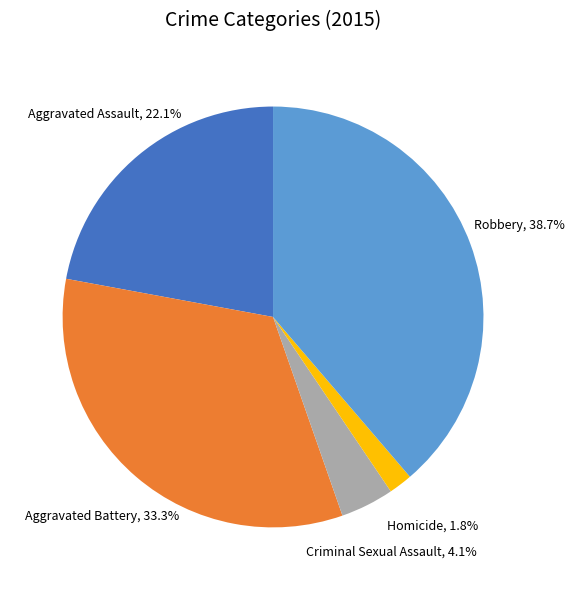

Between Robbery and Criminal Sexual Assault, which is larger?

Robbery